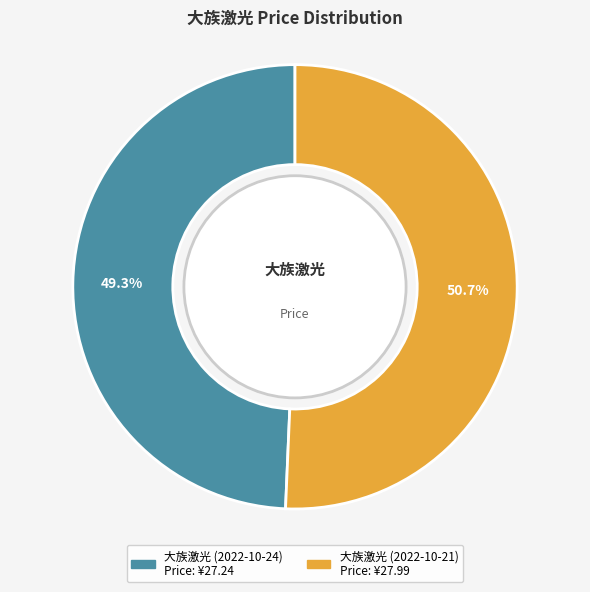

Is there a majority slice in this chart?

Yes